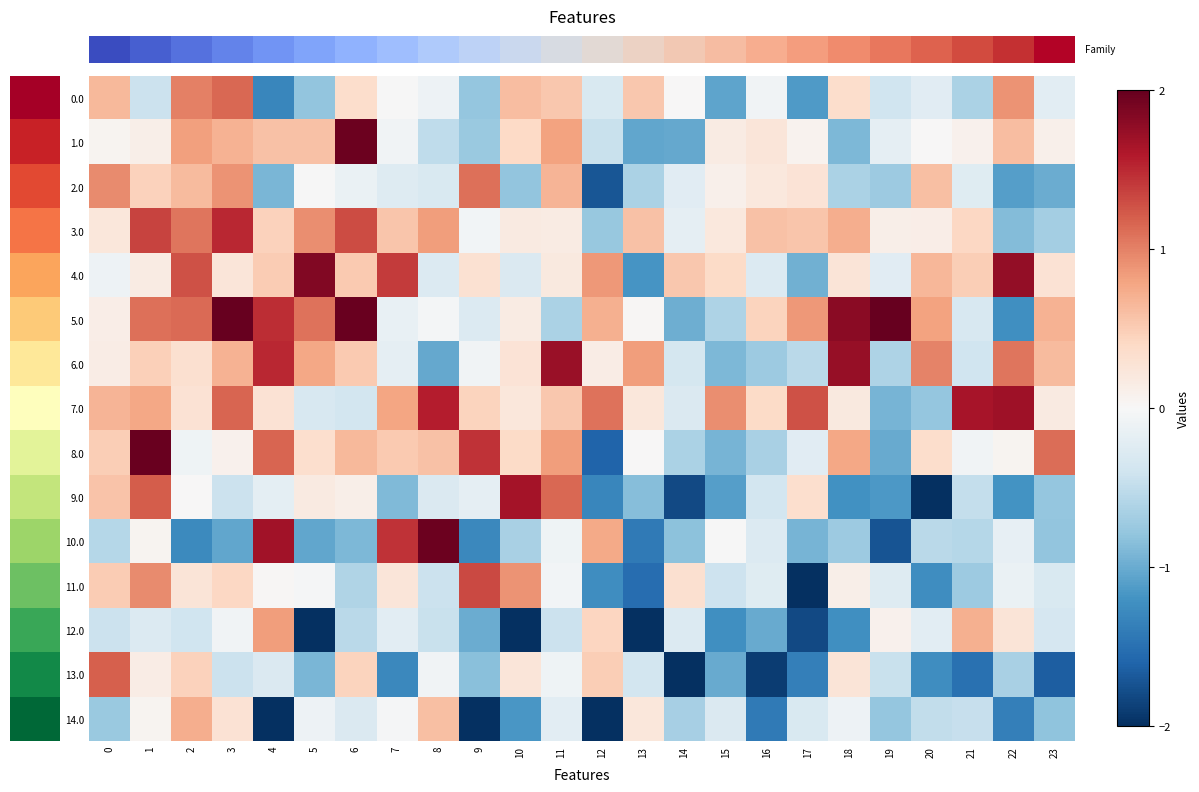

Which has a higher value, 11 or 10?

10